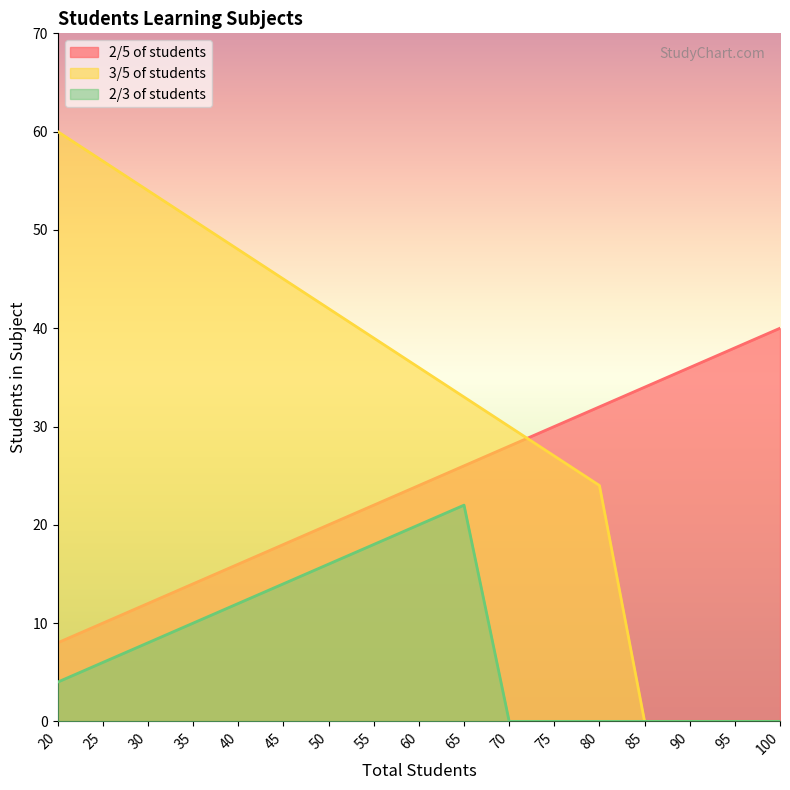

How many lines are shown in the chart?

3